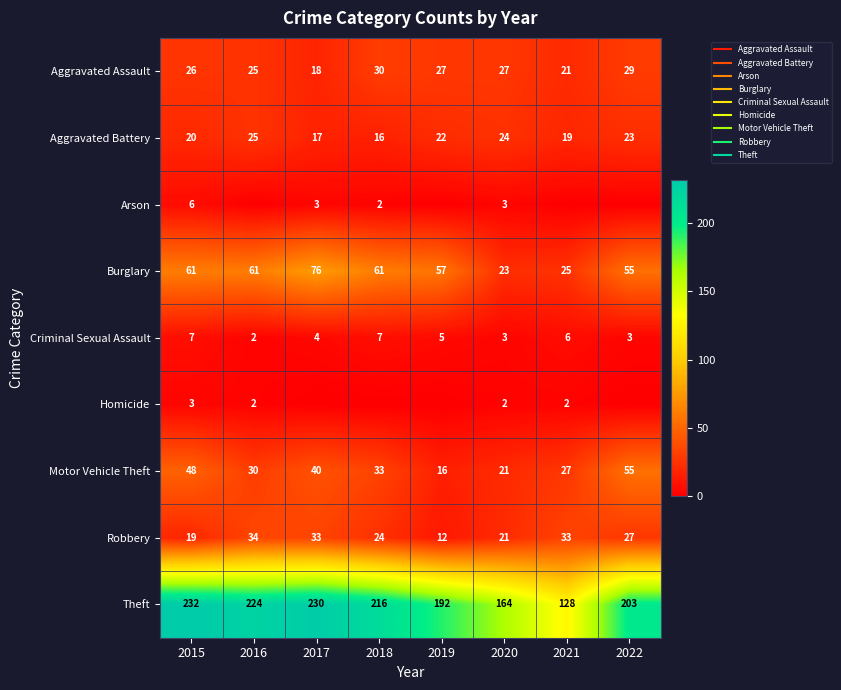

How many categories are shown in the chart?

8